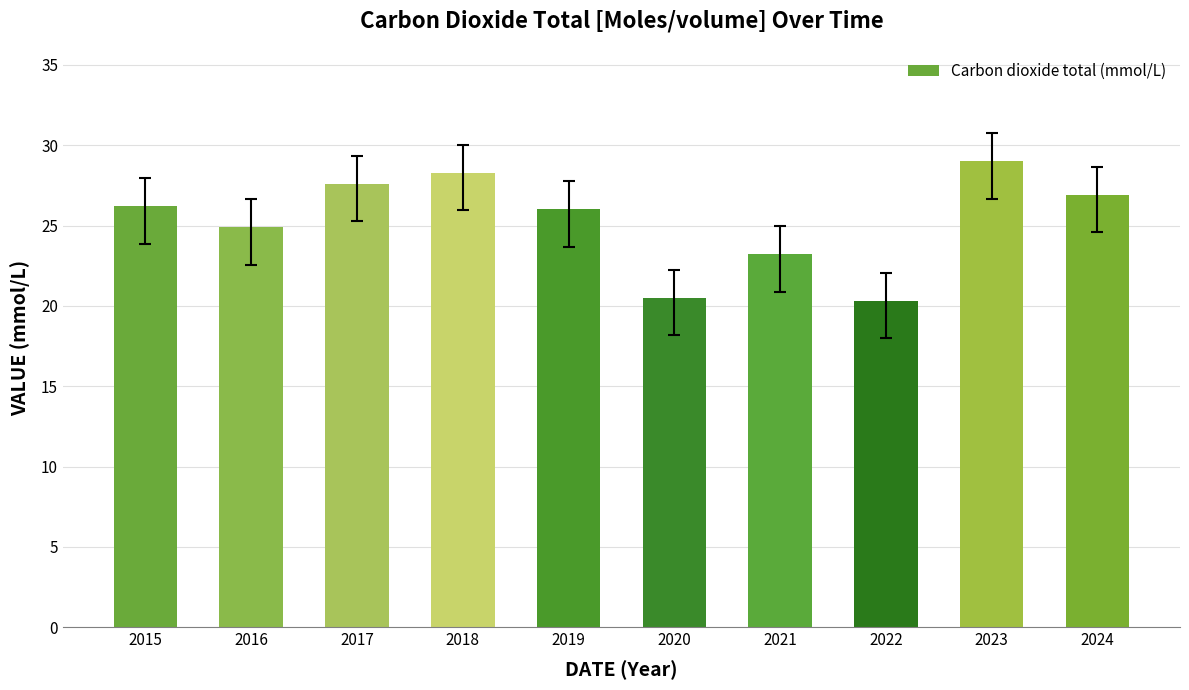

What is the sum of all values?

252.9